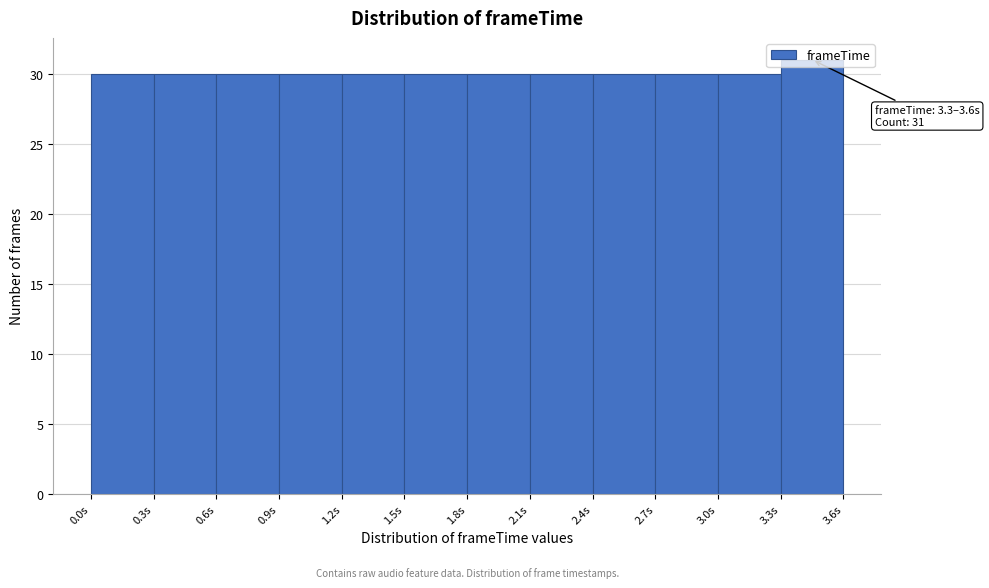

Over which range of the x-axis is the bar tallest?

3.3 to 3.6